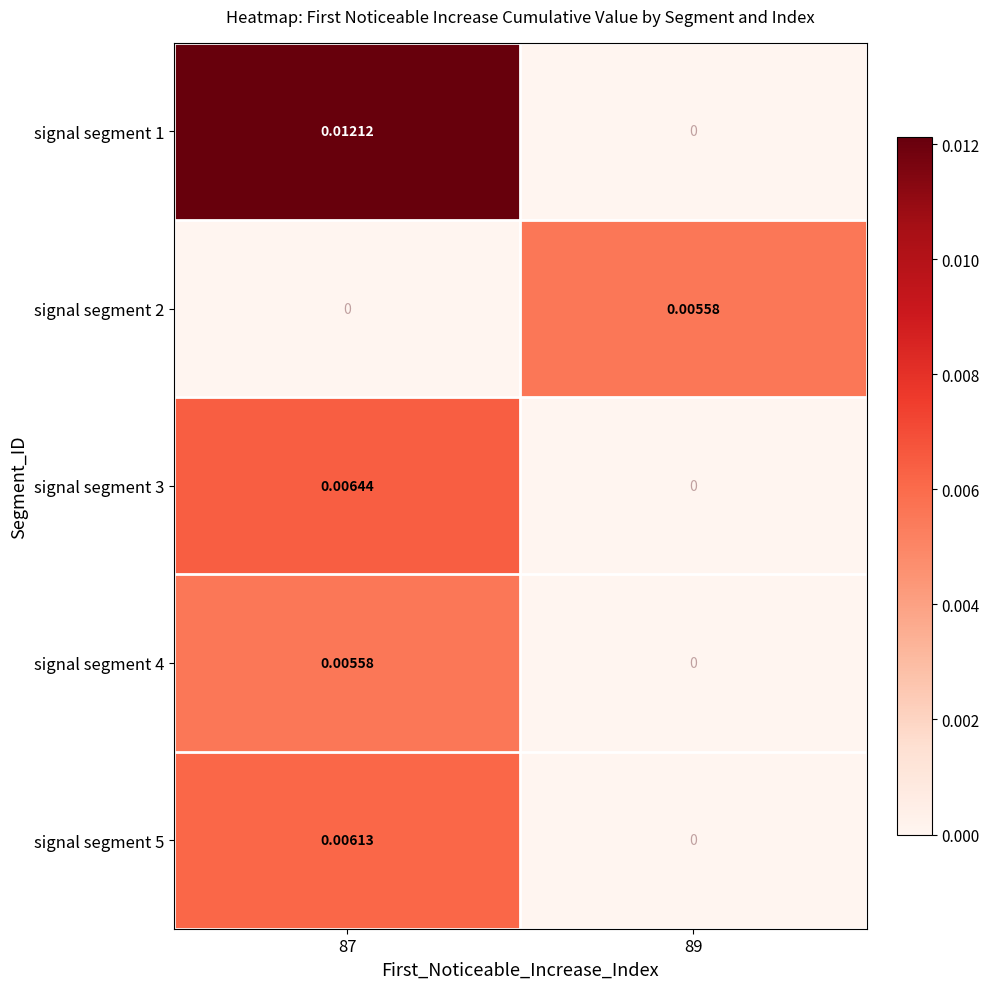

Is the value of signal segment 2 at 89 greater than the value of signal segment 4 at 89?

Yes